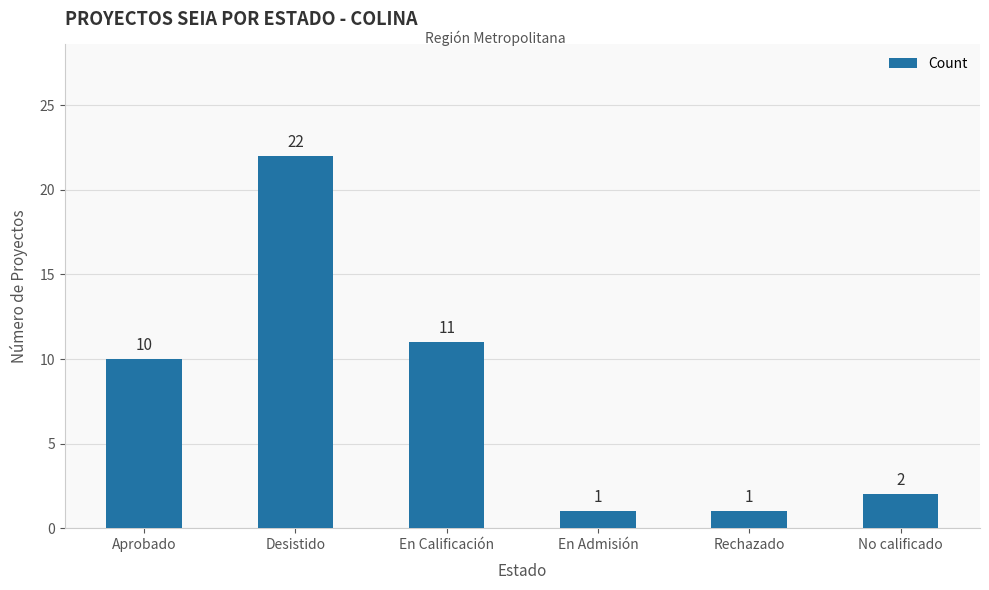

Count the number of data series in this chart.

1